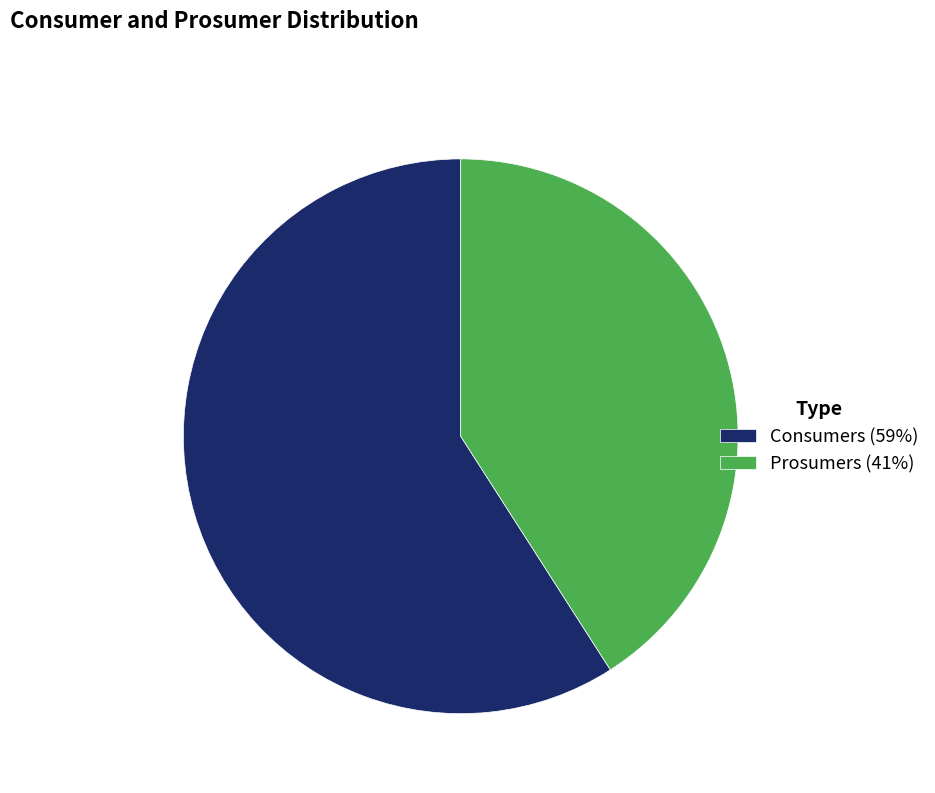

How many slices are in this pie chart?

2